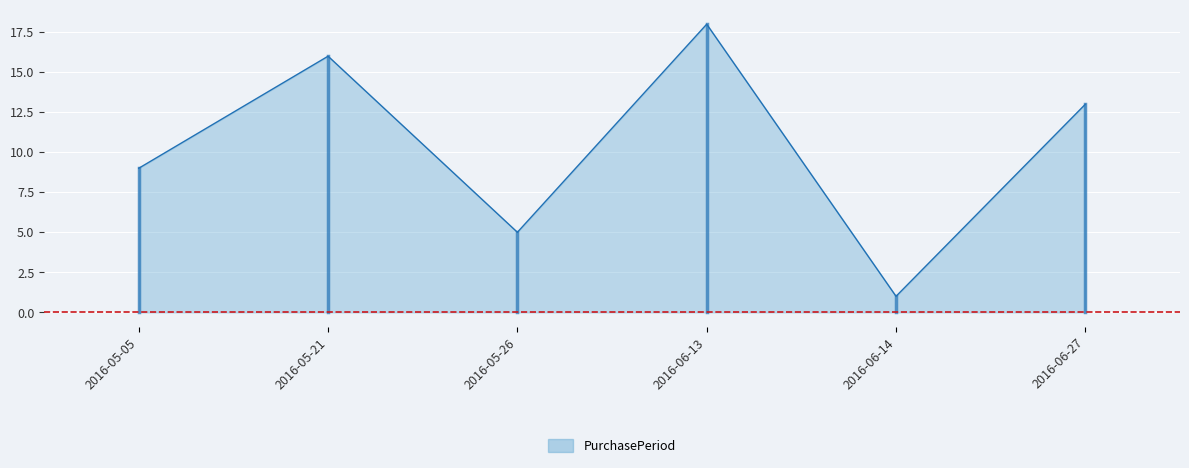

The value at 2016-06-27 is 5. True or false?

False